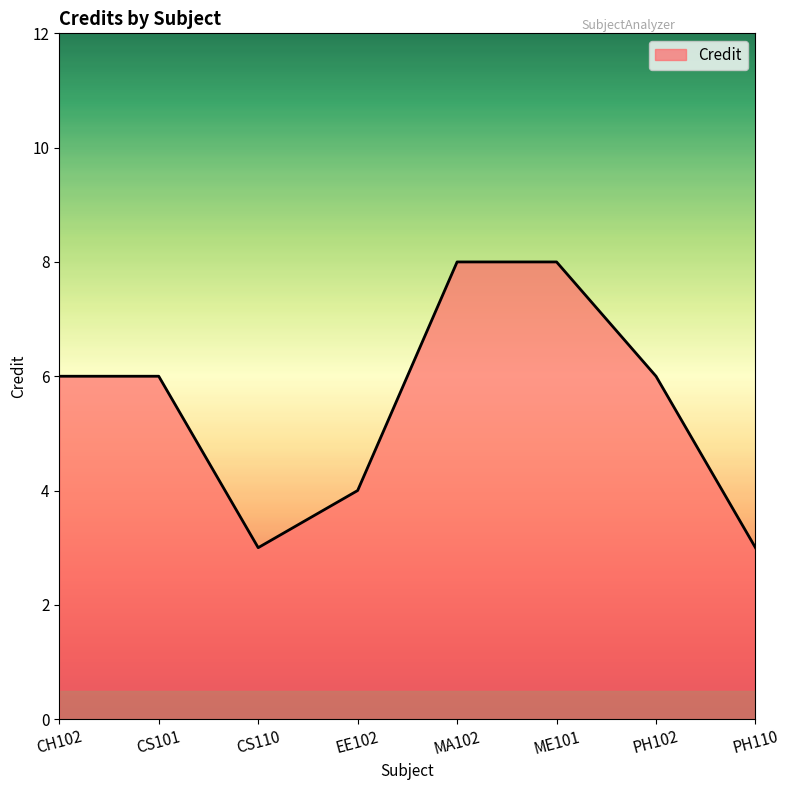

True or false: the data shows 2 at ME101.

False